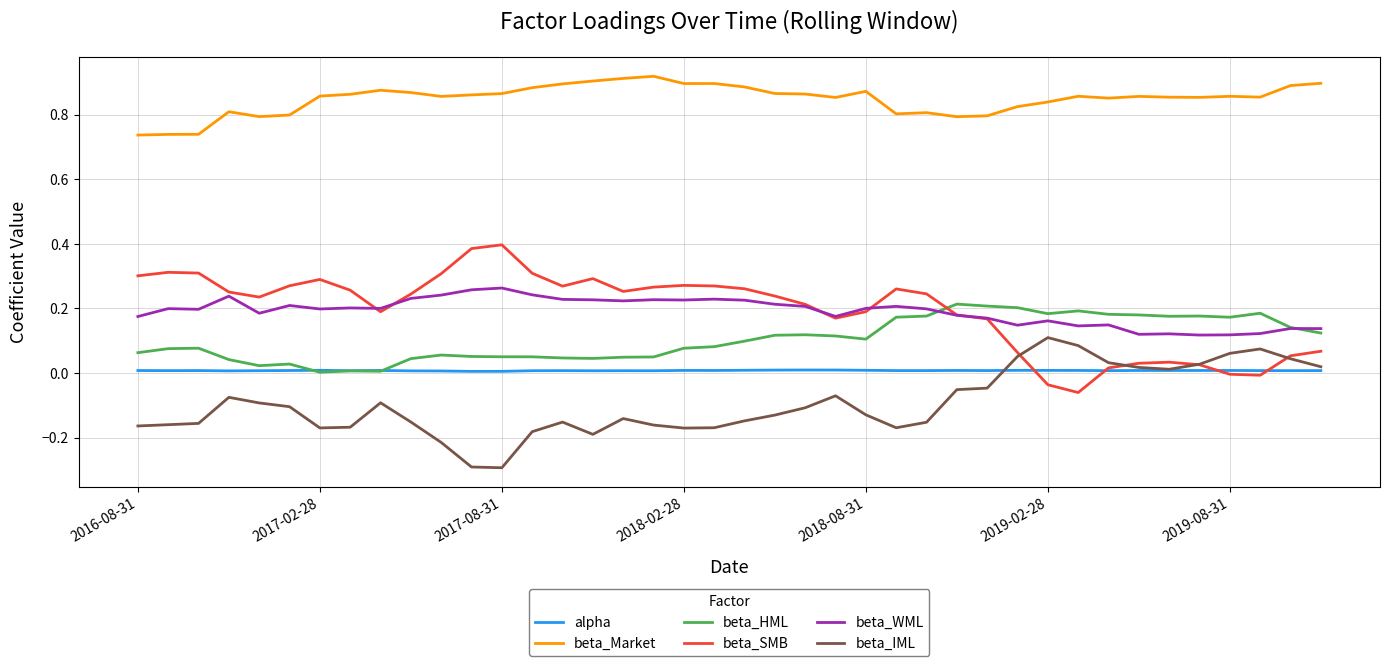

True or false: beta_Market and beta_IML intersect in this chart.

False